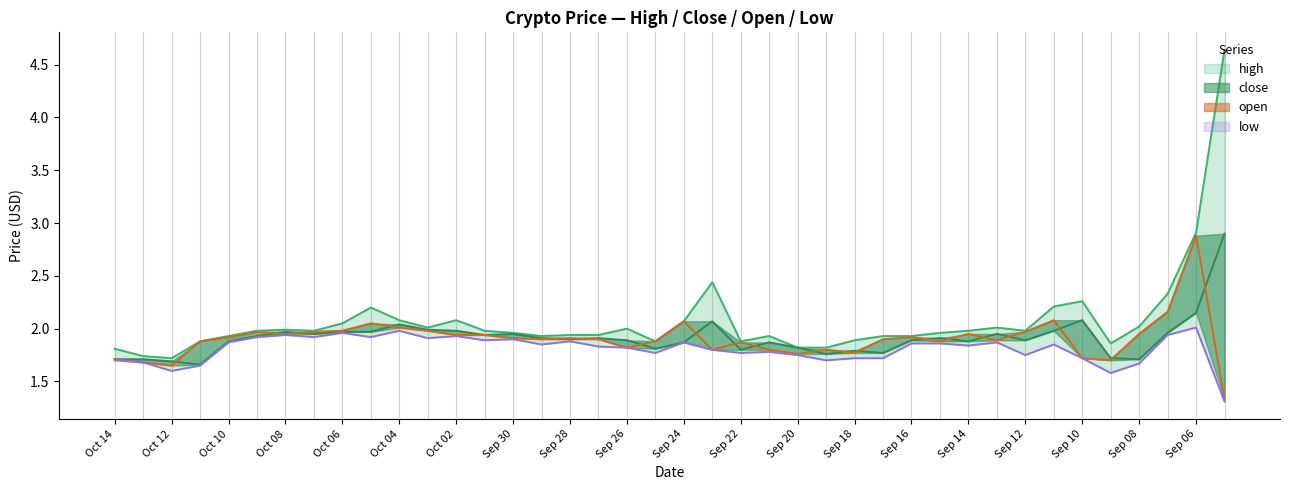

At which category is the sum across all series the highest?

39